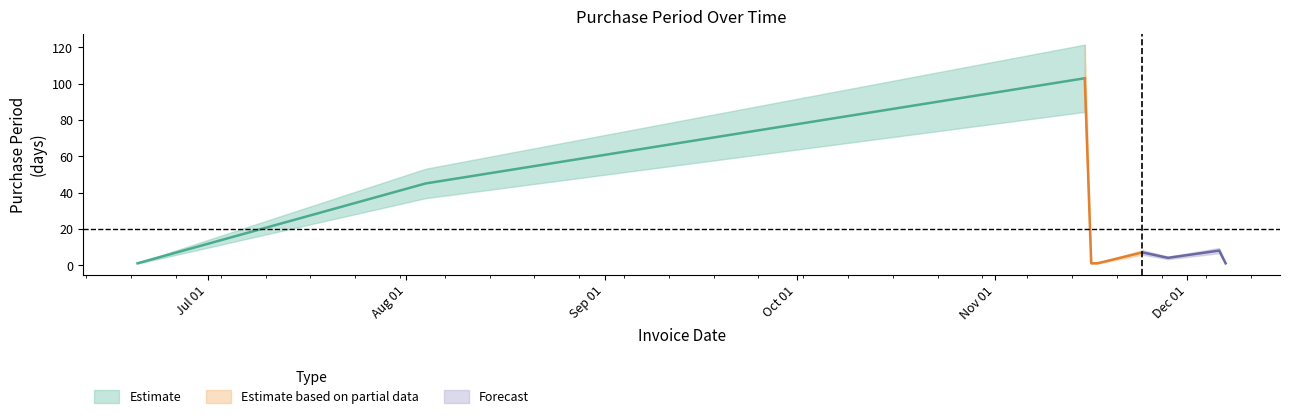

What is the difference between the values at 2017-12-07 and 2017-11-15?

102